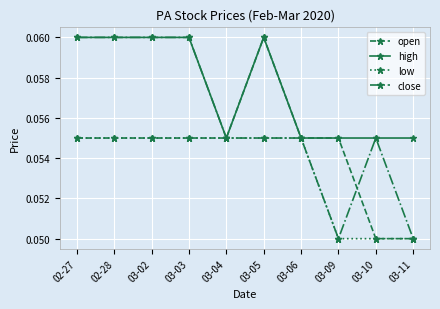

Which category has the highest value in the open series?

03-05